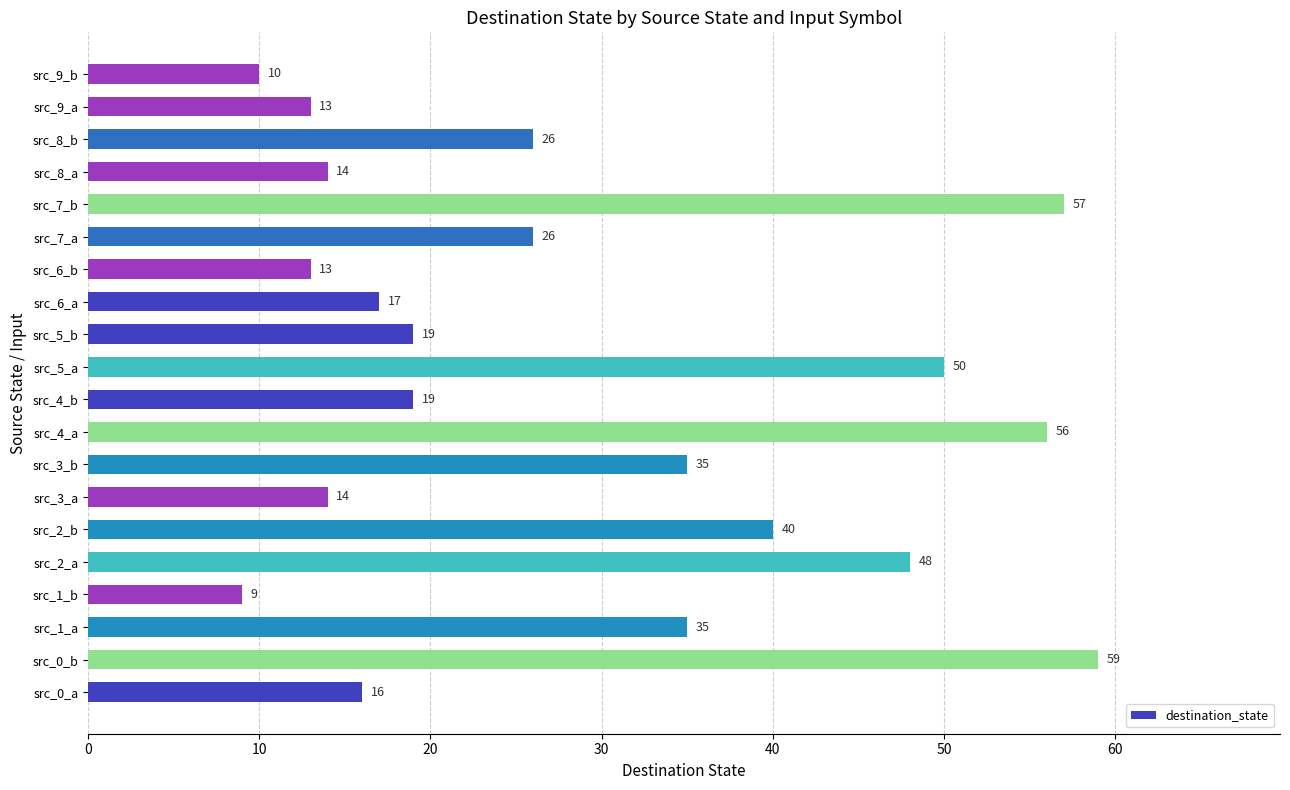

What is the difference between the values at src_1_a and src_4_a?

21